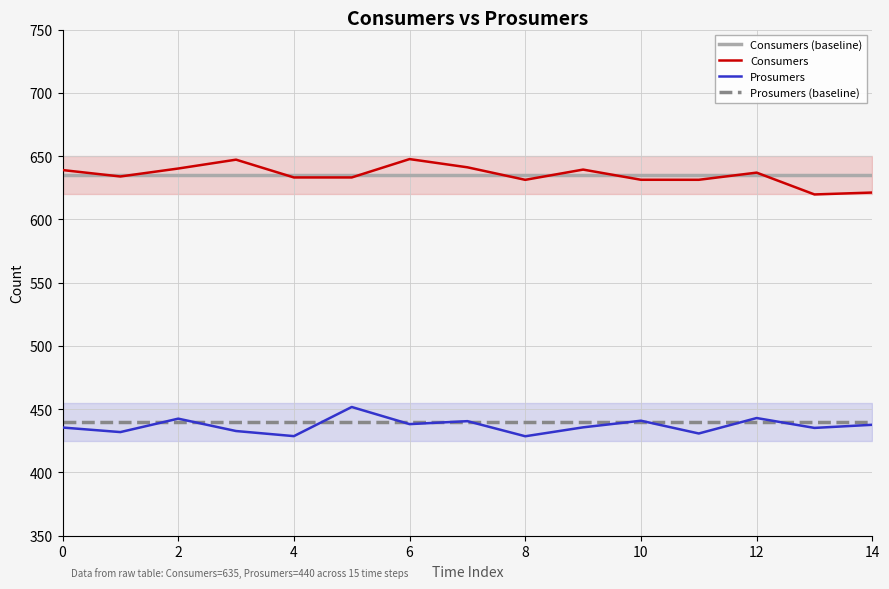

Is it true that Consumers (baseline) equals 959.3 at 10?

False